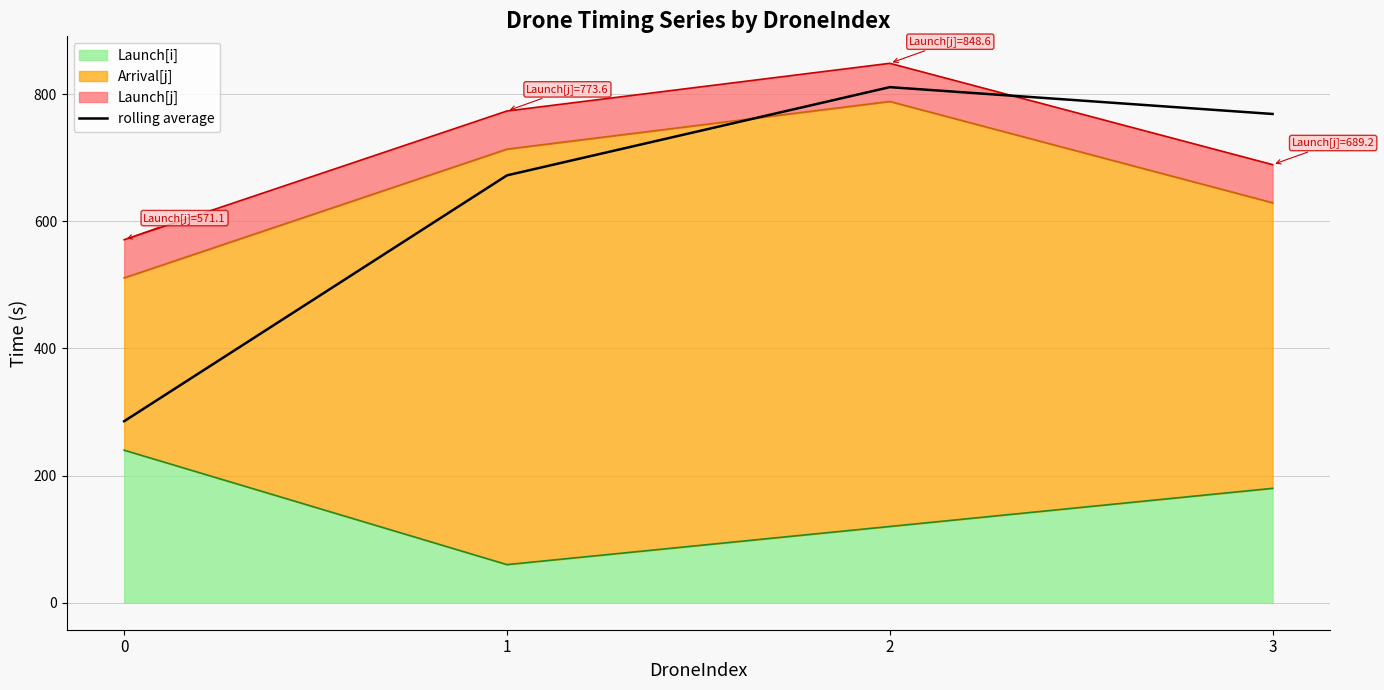

What is the difference between the values at 1 and 0?

386.8